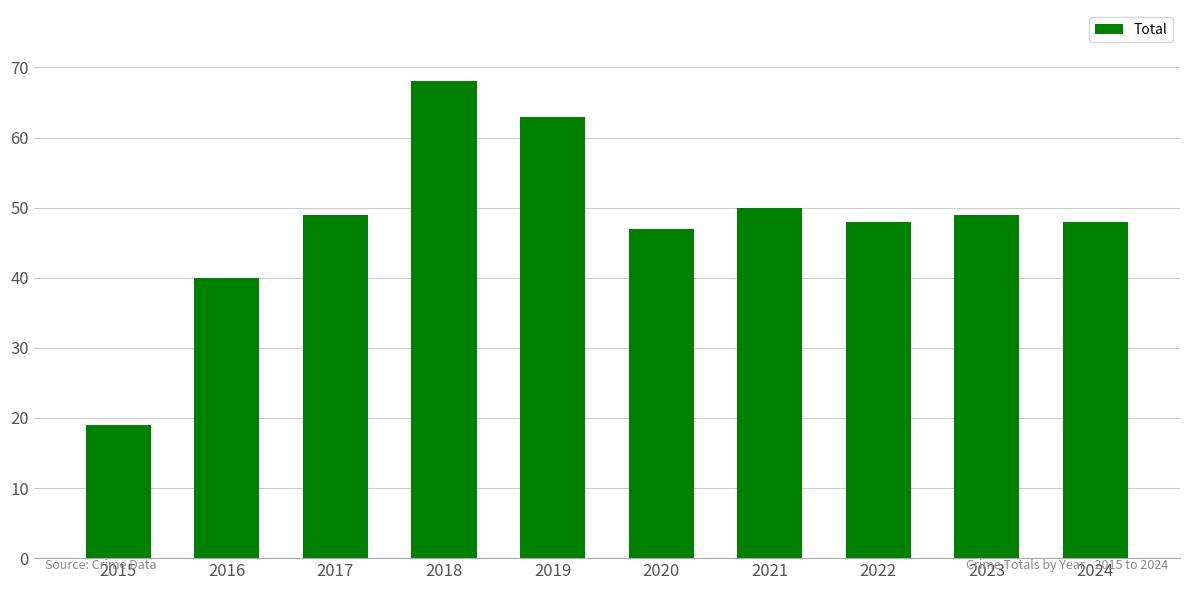

What is the sum of all values?

481